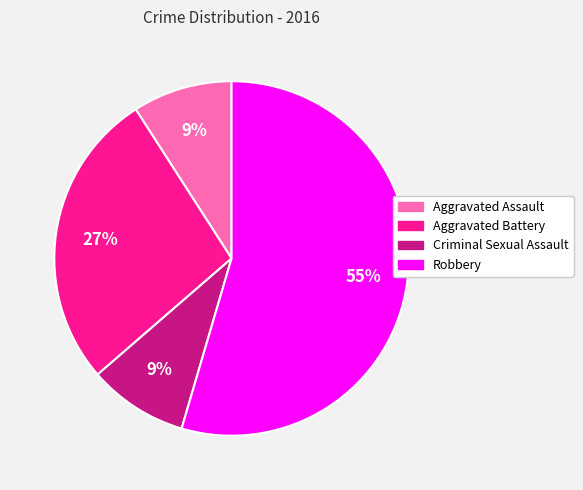

Does Robbery represent more than half of the total?

Yes